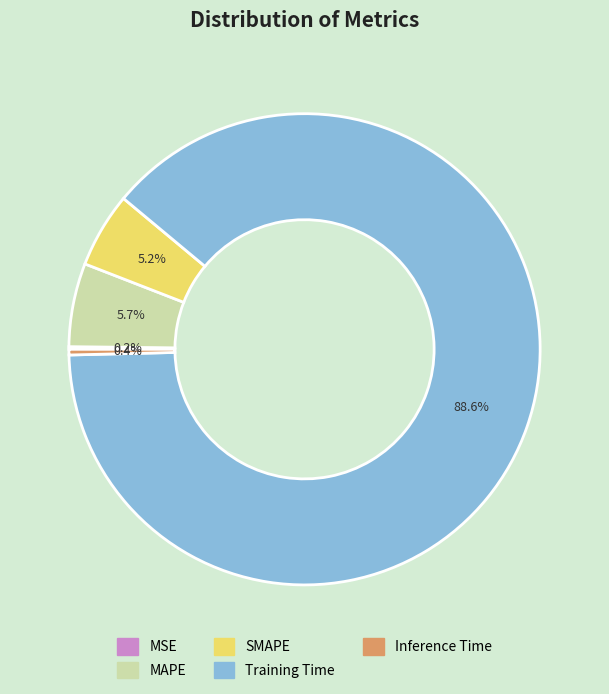

To the nearest percent, what is the combined percentage of Inference Time and MAPE?

6%